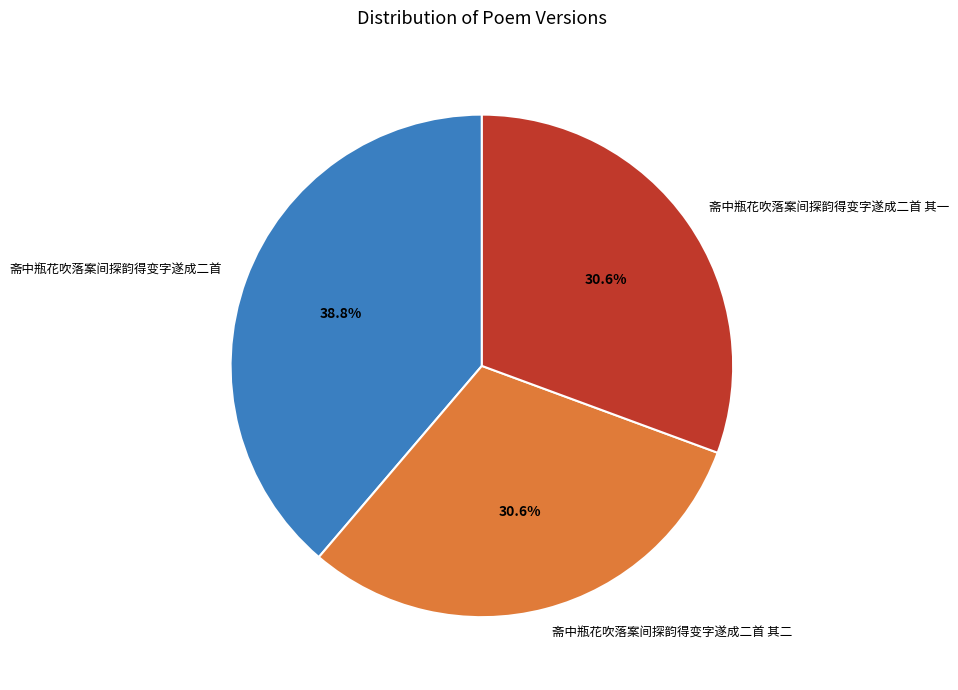

How much of the chart is everything except 斋中瓶花吹落案间探韵得变字遂成二首?

61.2%